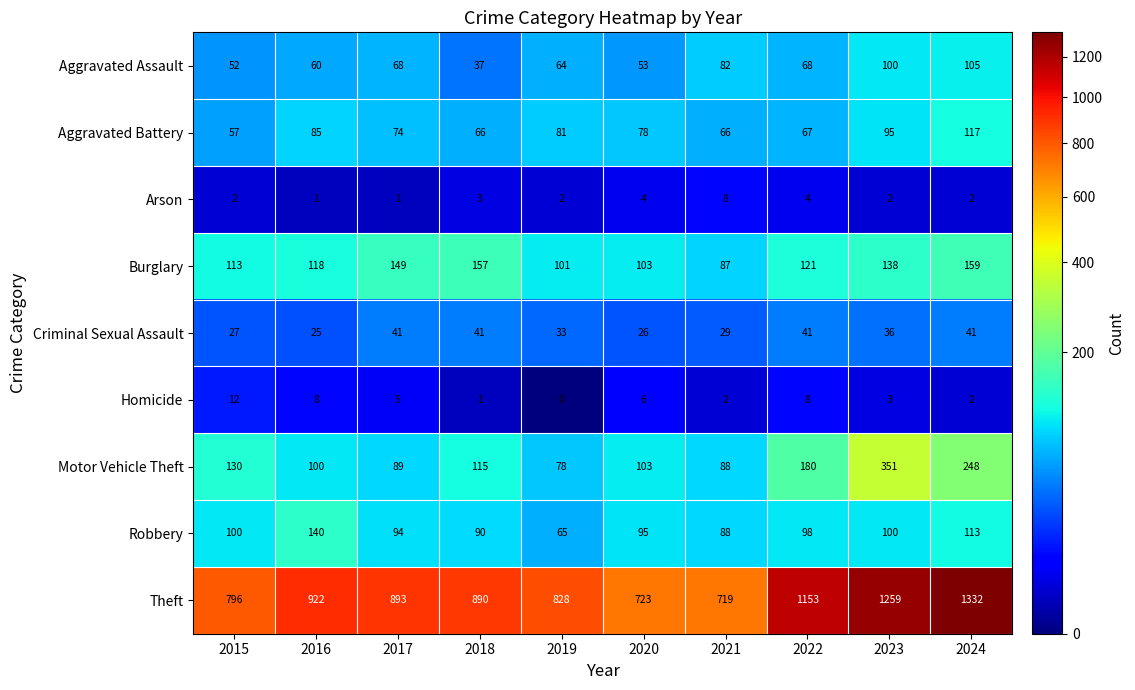

How many data points does each series have?

10